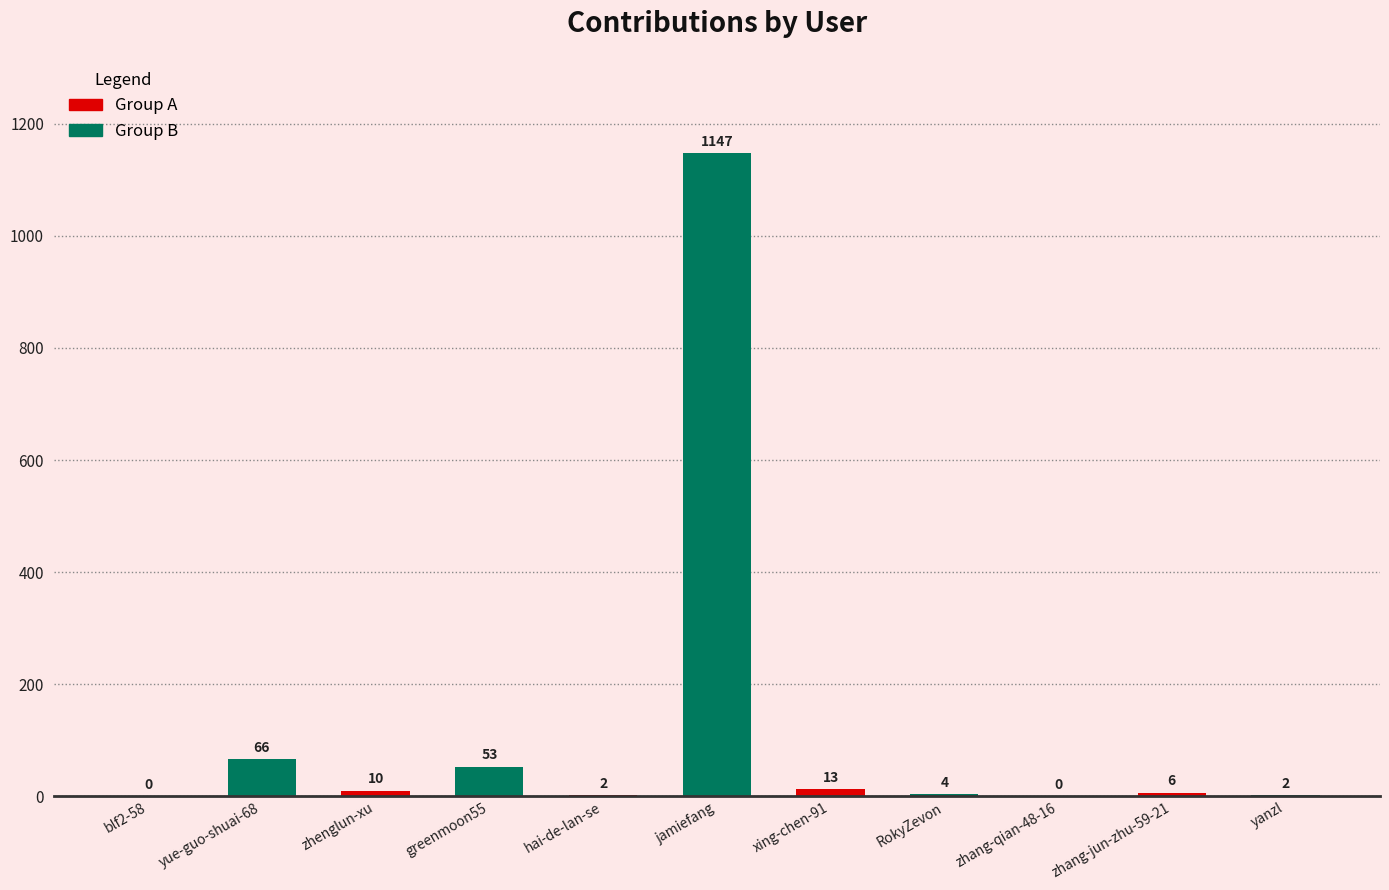

Reading left to right, list all the values displayed in this chart.

0	66	10	53	2	1147	13	4	0	6	2